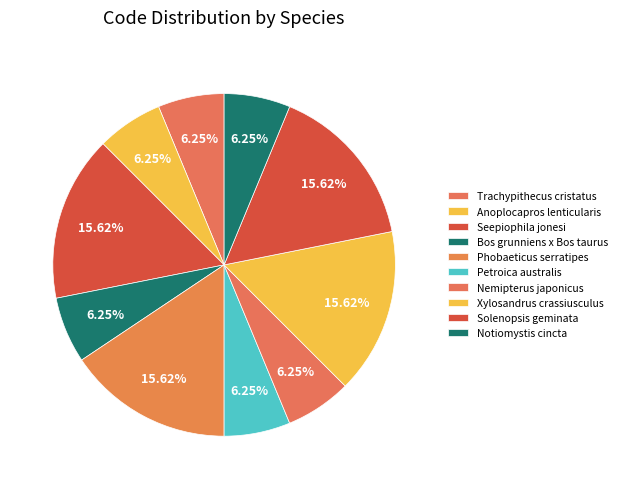

How many slices are in this pie chart?

10